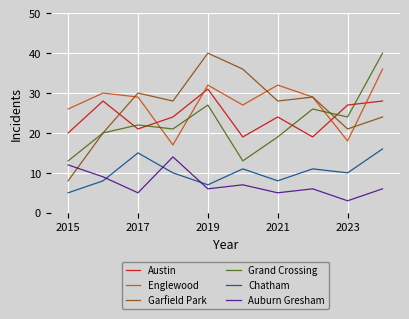

What is the smallest value displayed?

3